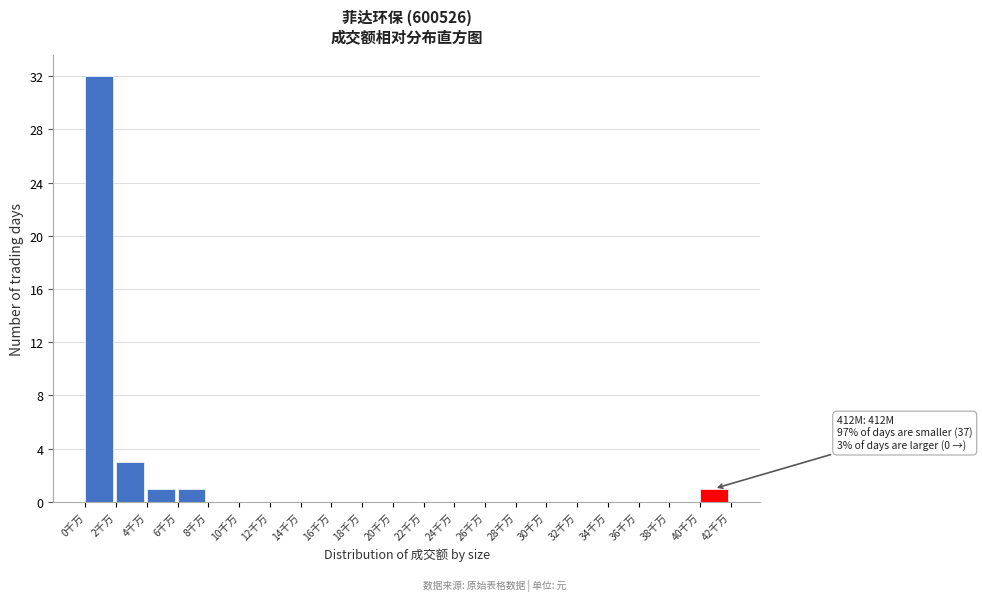

Reading left to right, what are all the values shown in this chart?

0千万=32	2千万=3	4千万=1	6千万=1	8千万=0	10千万=0	12千万=0	14千万=0	16千万=0	18千万=0	20千万=0	22千万=0	24千万=0	26千万=0	28千万=0	30千万=0	32千万=0	34千万=0	36千万=0	38千万=0	40千万=1